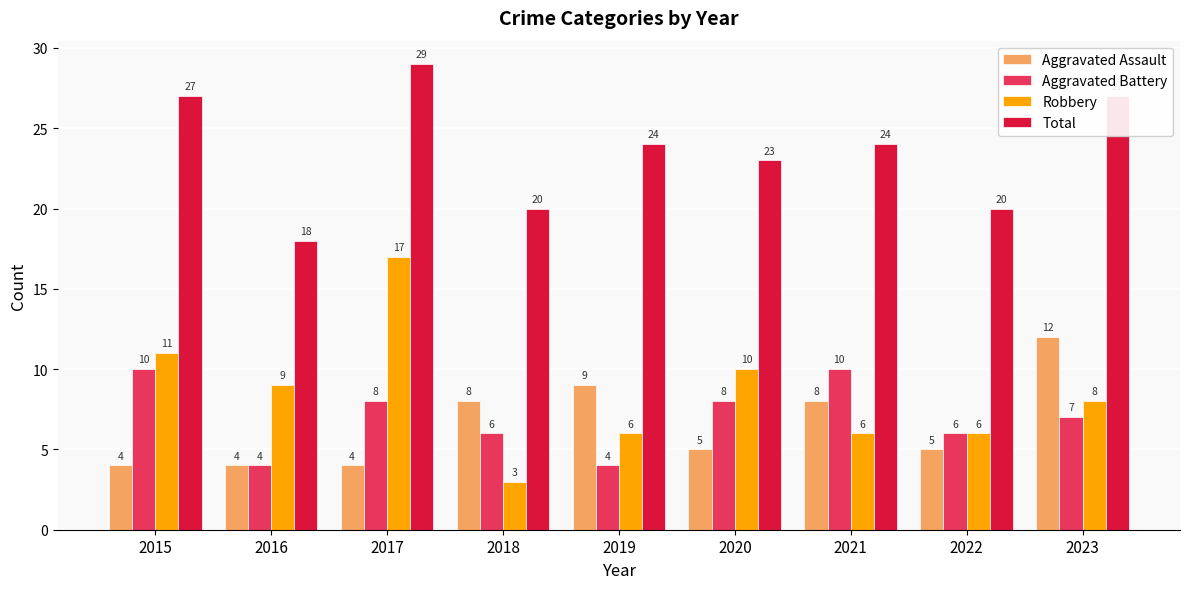

What is the highest value of the Aggravated Battery series?

10